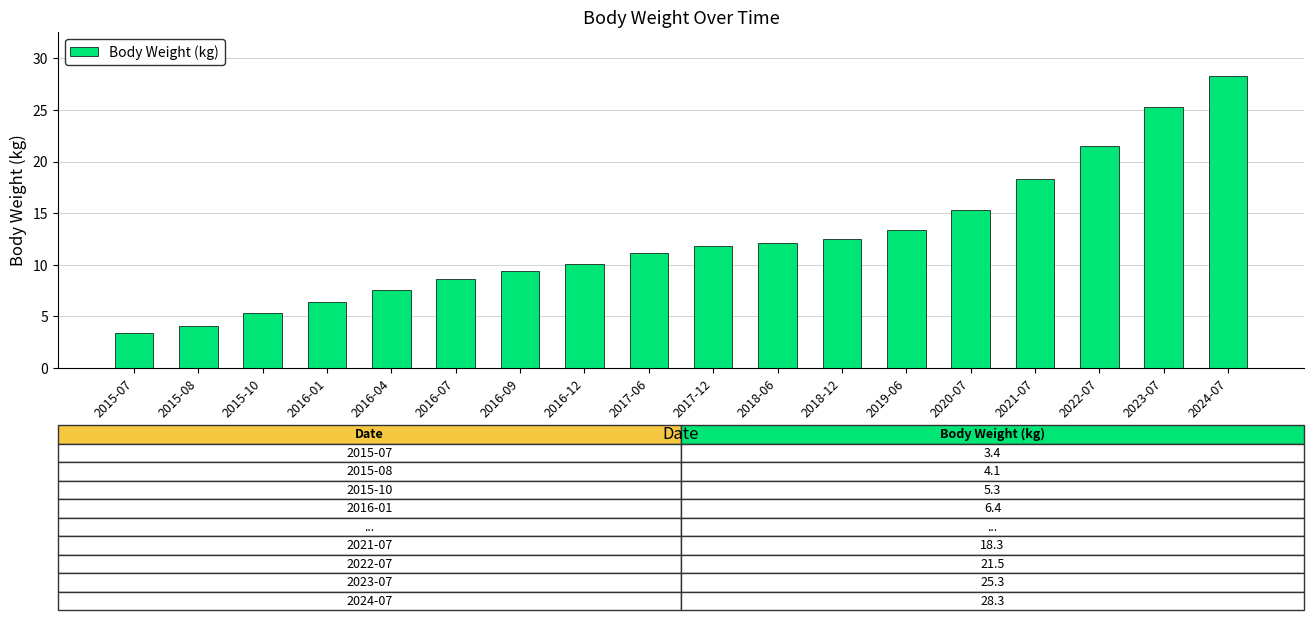

The chart shows a value of 13.4 at 2019-06. True or false?

True